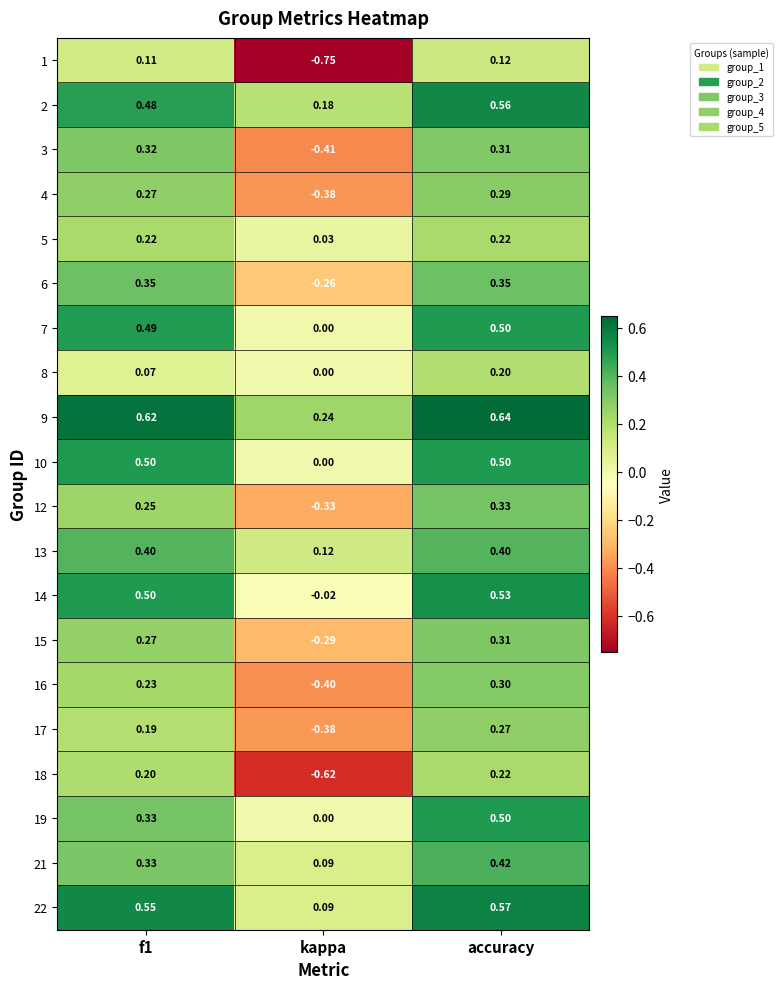

Is the value of 16 at f1 greater than the value of 13 at f1?

No